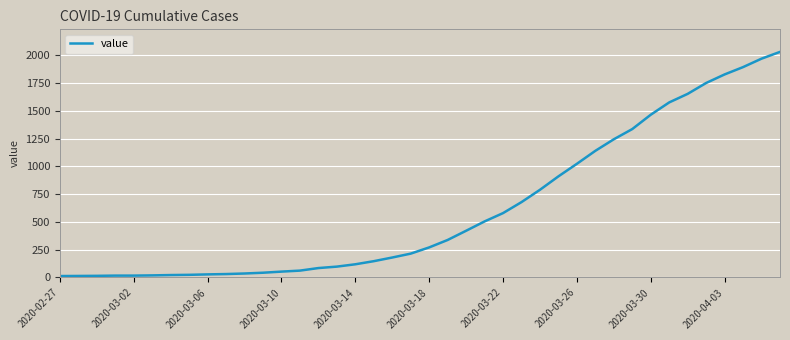

What is the greatest value displayed?

2032